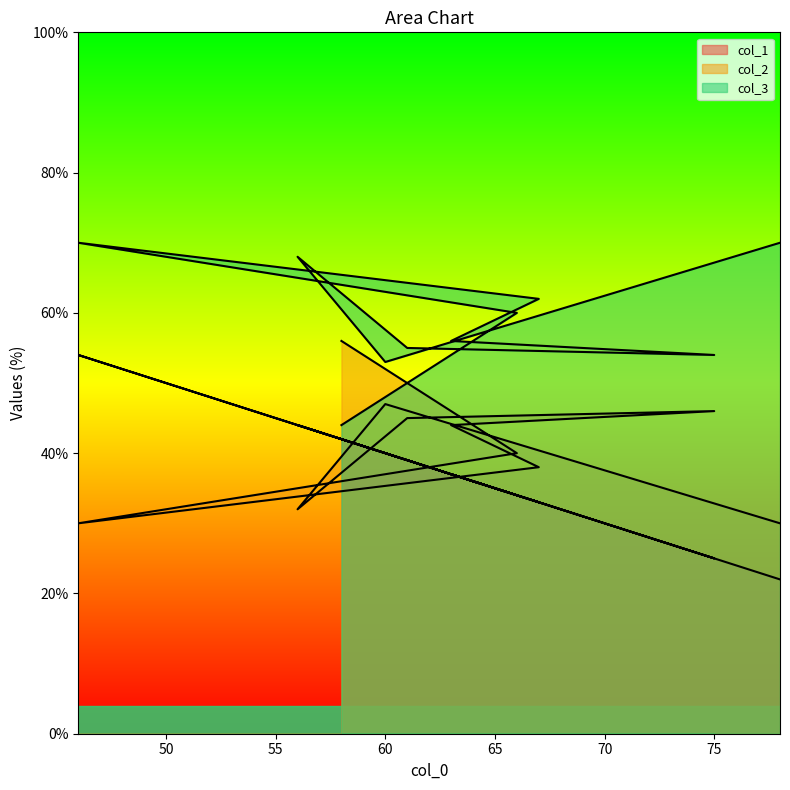

Where is col_2 nearest to the value 43?

63